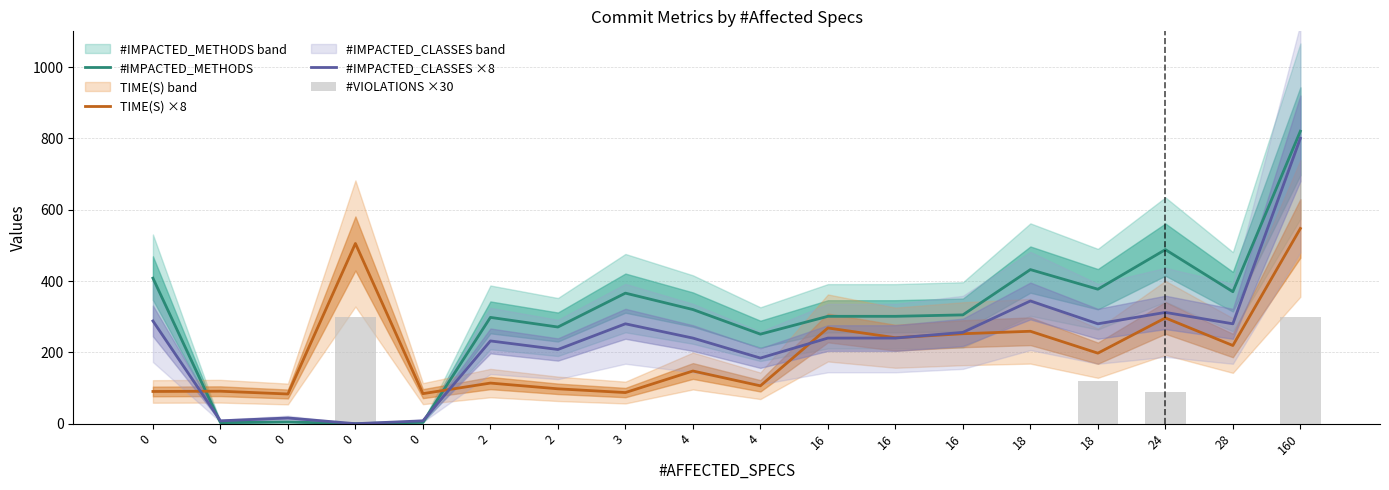

What is the sum of all #VIOLATIONS ×30 values?

810.0